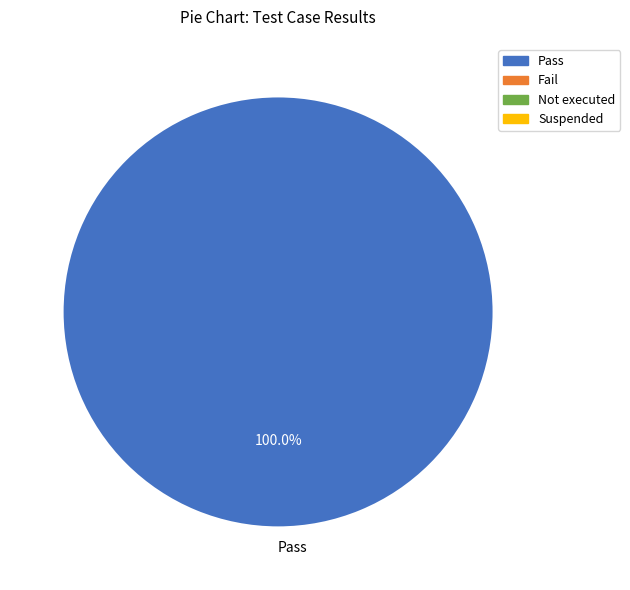

What percentage is the Pass slice, to the nearest percent?

100%